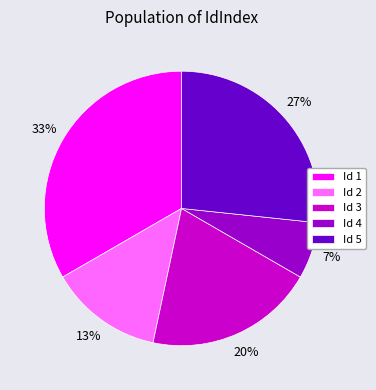

To the nearest percent, what portion does Id 3 represent?

20%